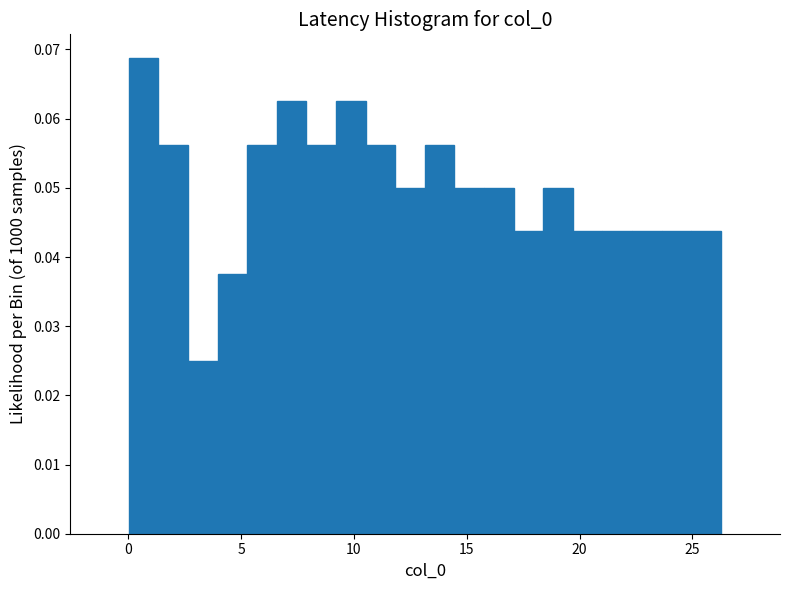

Read against the x-axis, roughly where is the centre of the tallest bar?

0.5